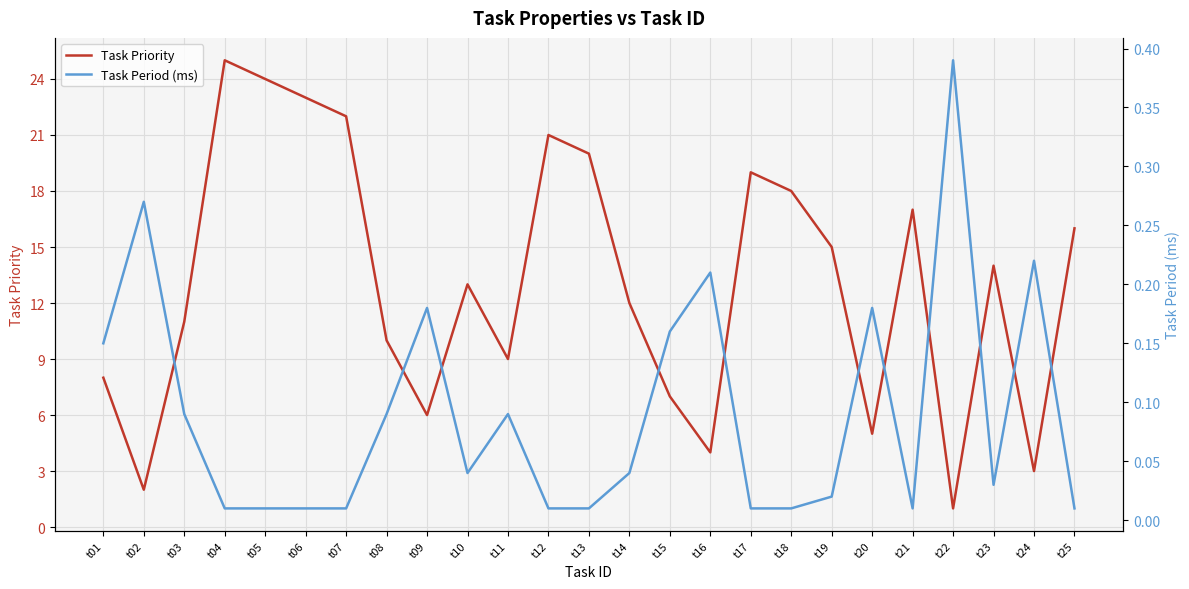

How many lines are shown in the chart?

2